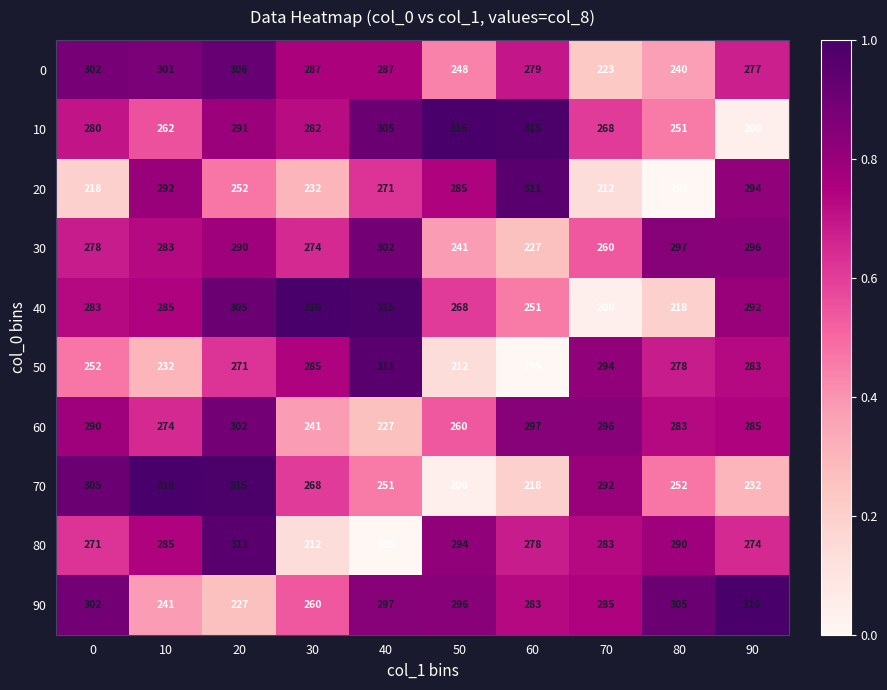

What is the total value across all series at 0?

2781